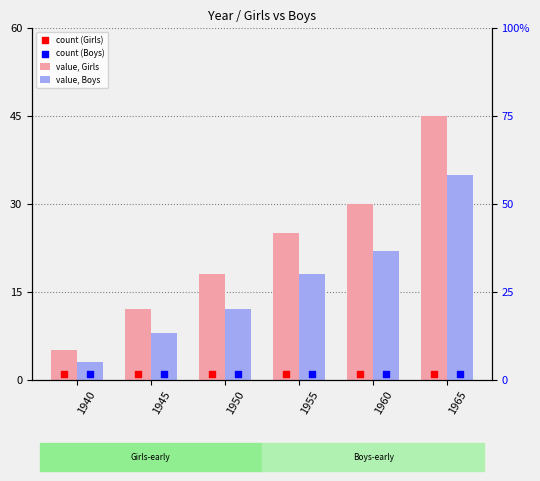

At how many categories does at least one series exceed 30?

1